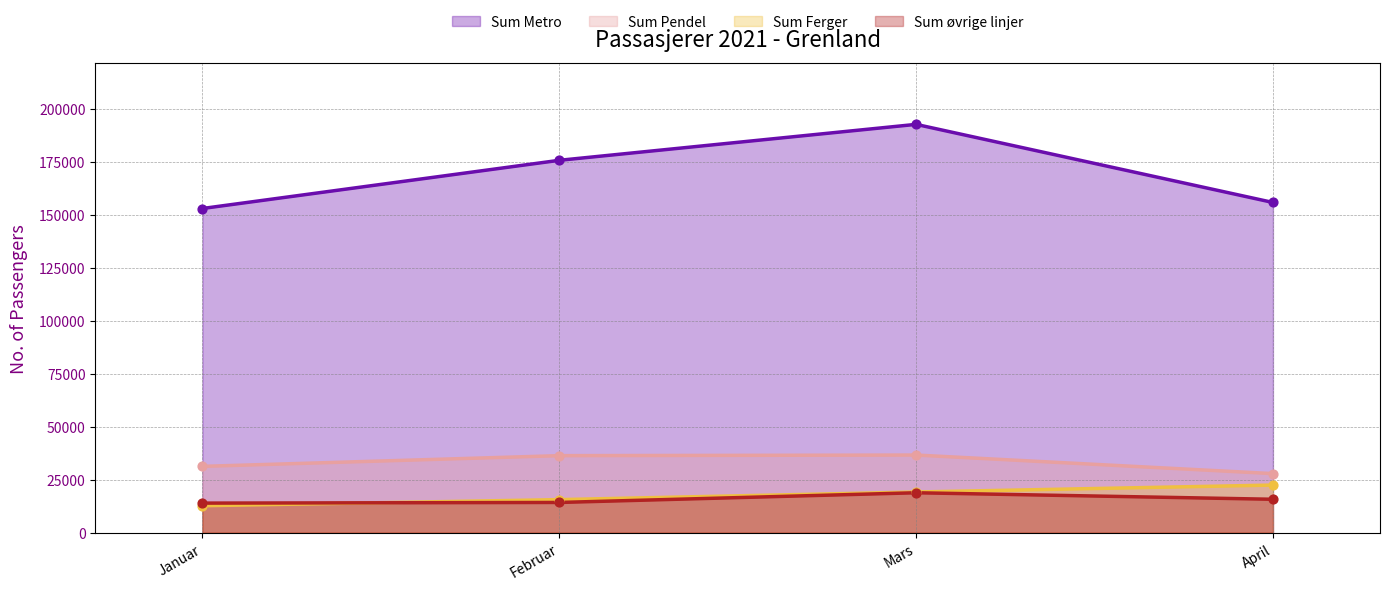

At which category is the sum across all series the highest?

Mars